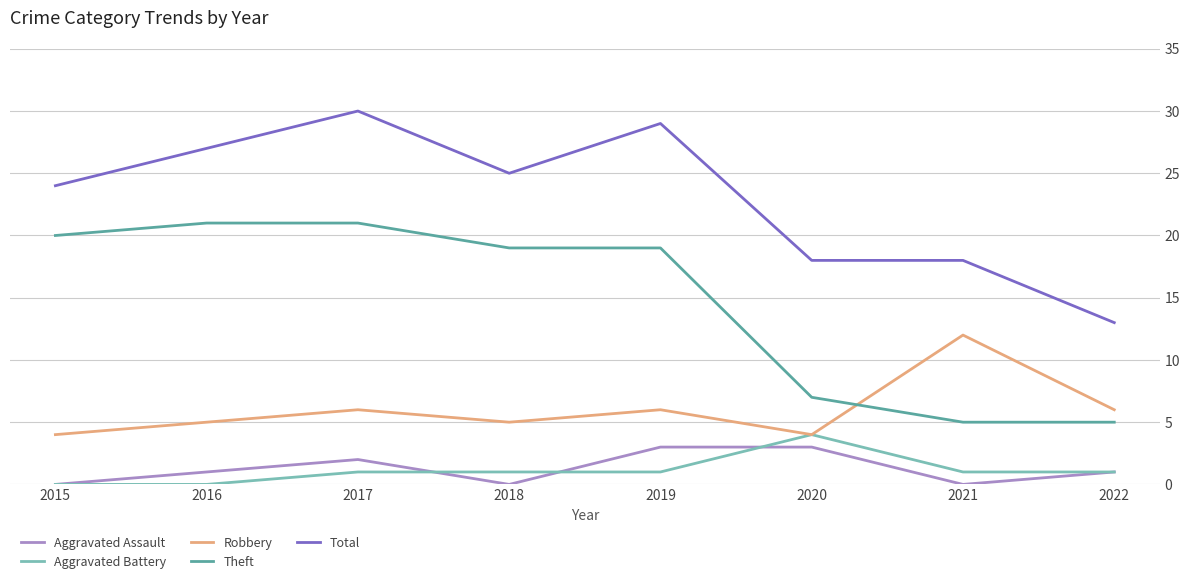

At which category does Robbery reach its first local valley?

2018